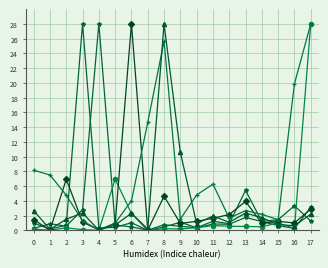

What is the total value across all series at 3?

35.7